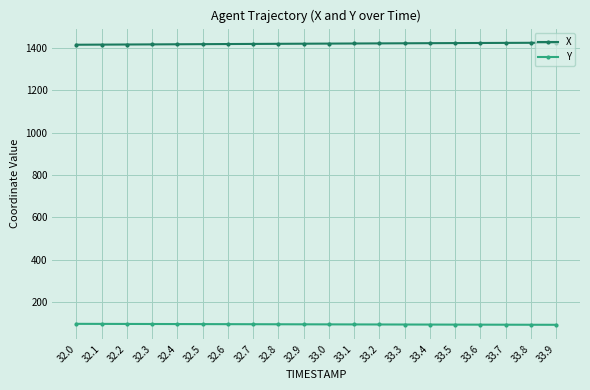

At 32.3, list the series in order from smallest to largest.

Y, X